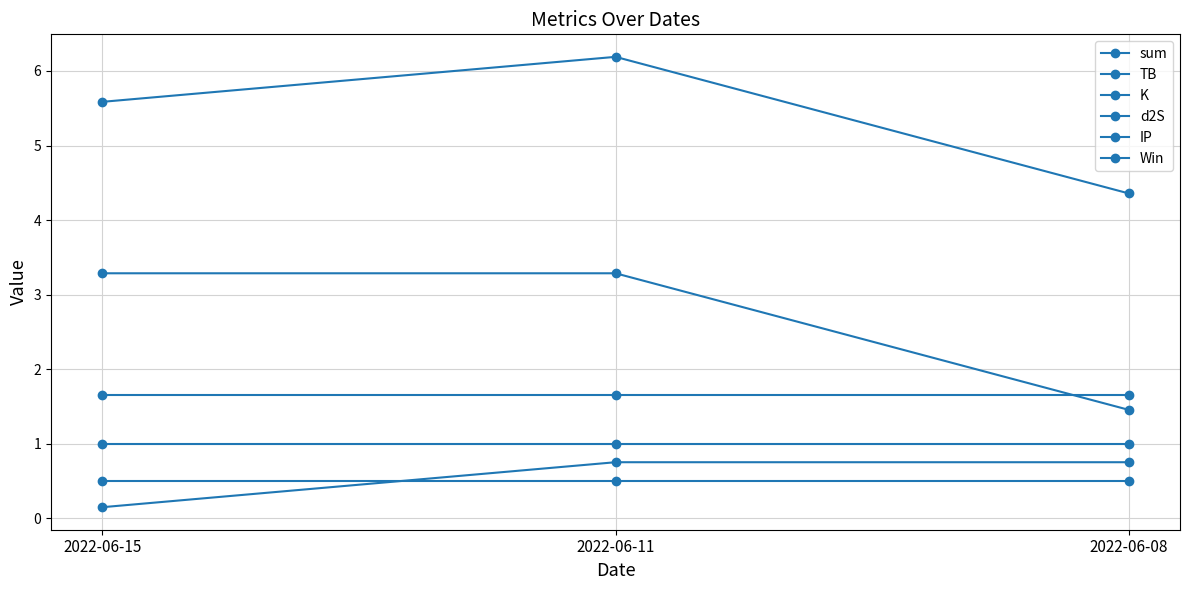

What is the difference between the sum values at 2022-06-08 and 2022-06-15?

1.2